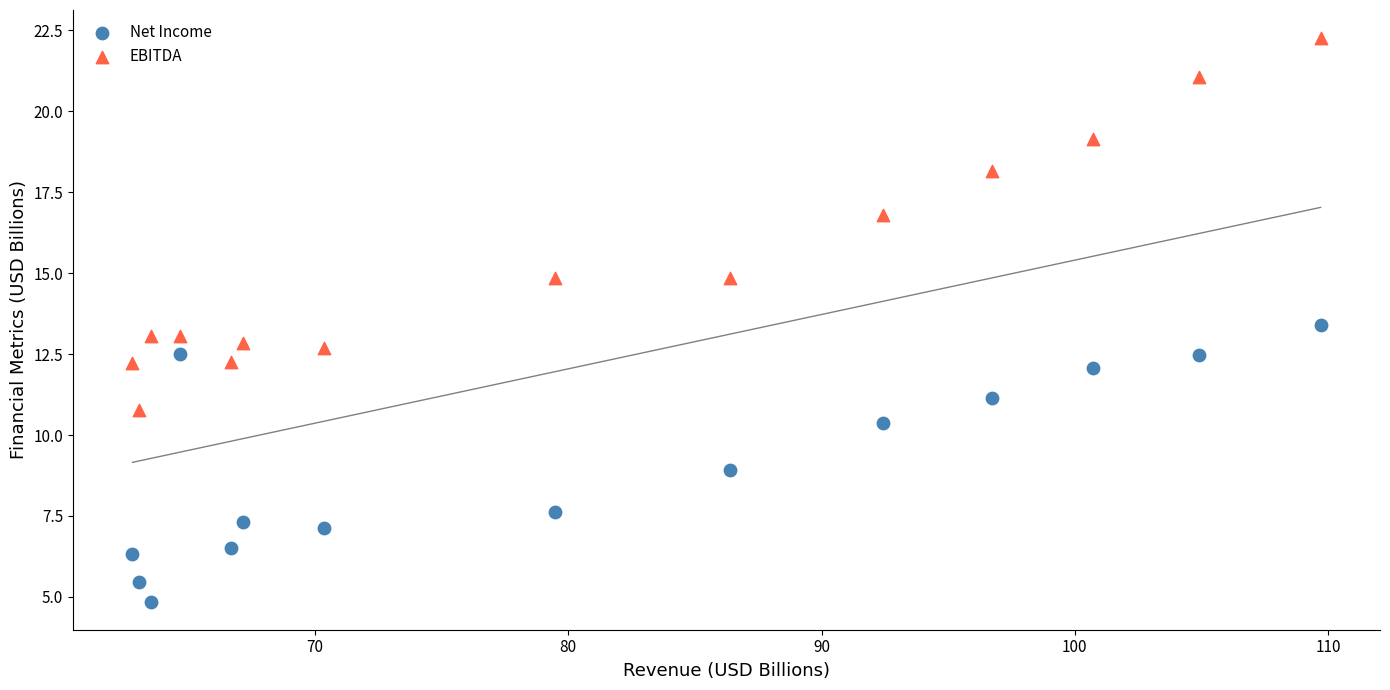

In the EBITDA series, what Y value is closest to 16?

16.8